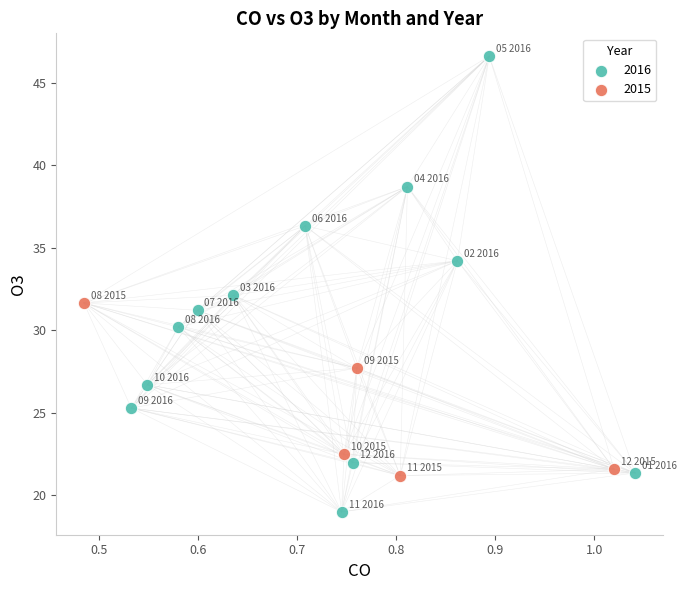

Which series reaches the maximum Y coordinate?

2016